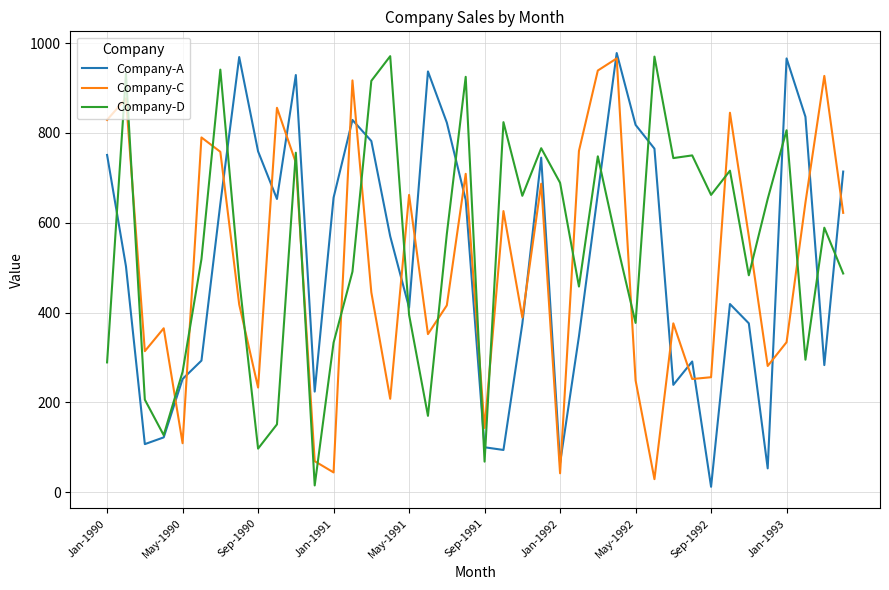

What is the maximum value shown in the chart?

978